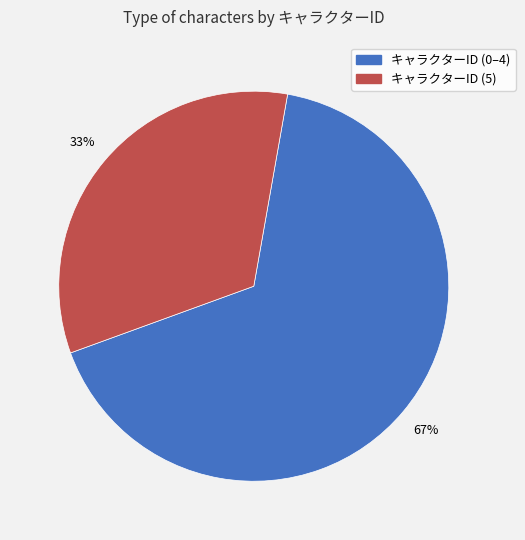

Does any single category account for the majority?

Yes